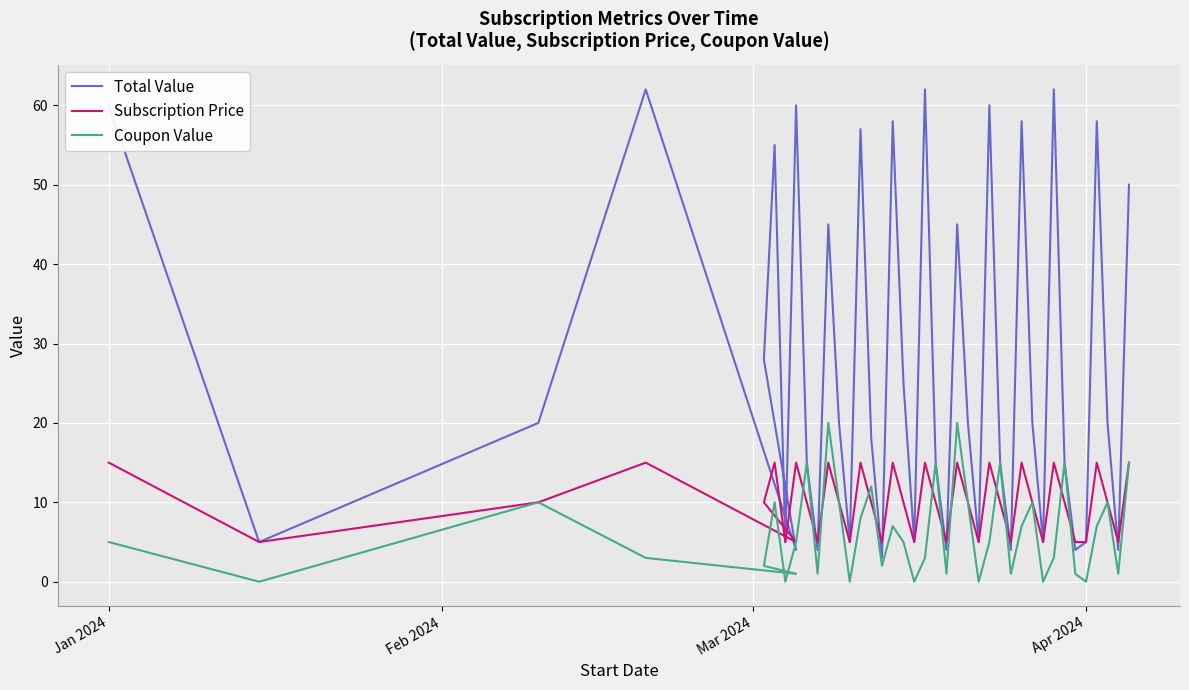

How many values in the Subscription Price series exceed 10?

14